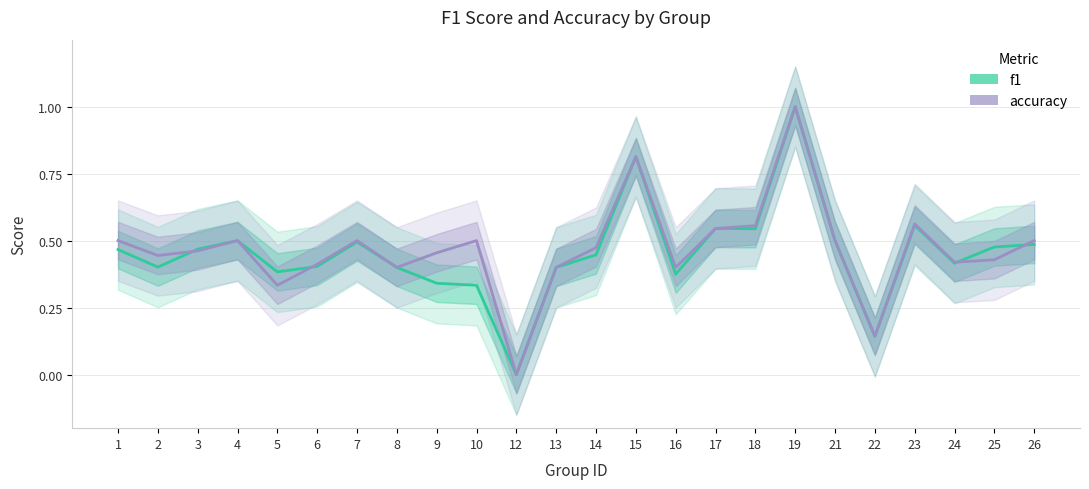

Is the value of f1 at 22 greater than the value of accuracy at 22?

No